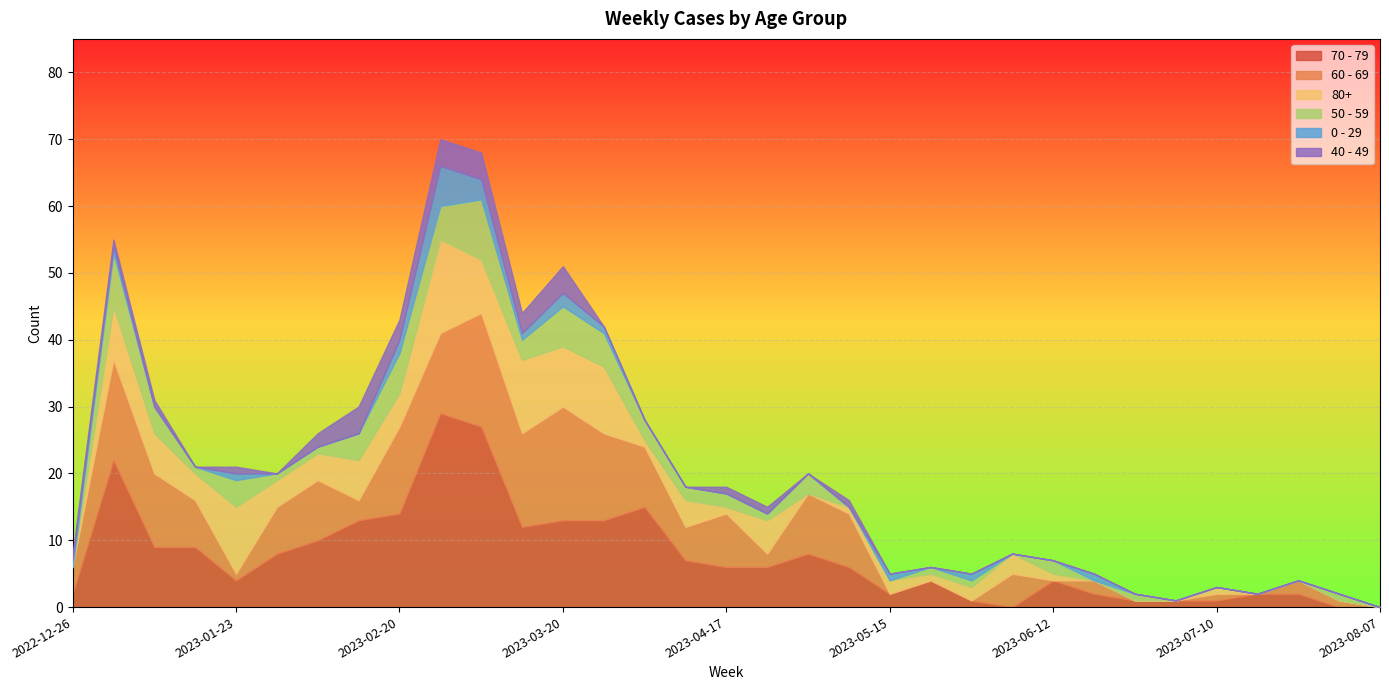

At which category does the chart reach its minimum across all series?

2023-06-05